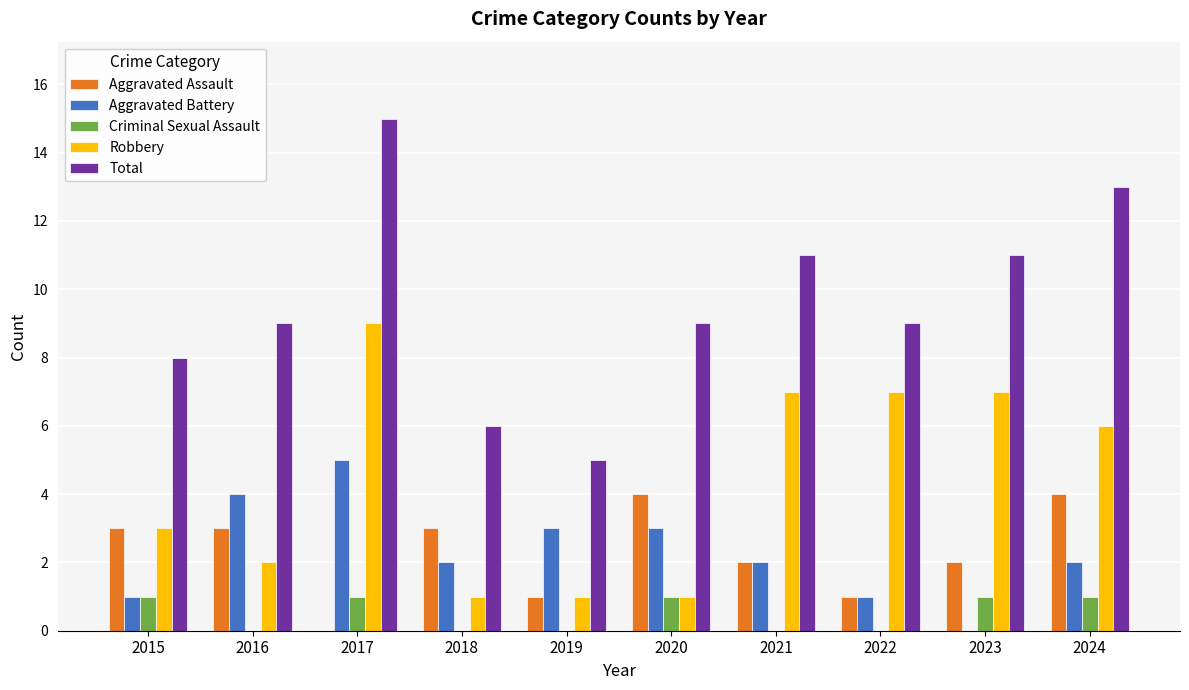

How many values in Aggravated Battery are above zero?

9